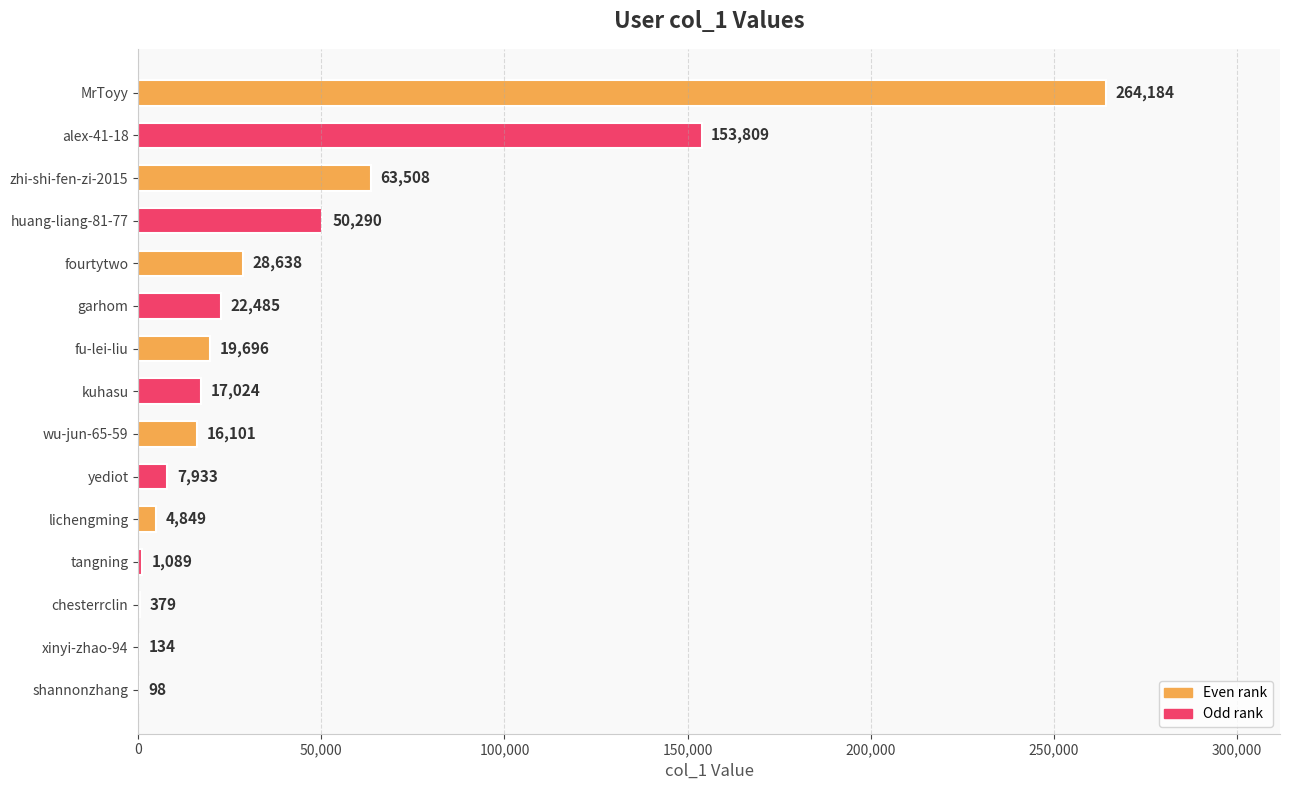

What is the maximum value shown in the chart?

264184